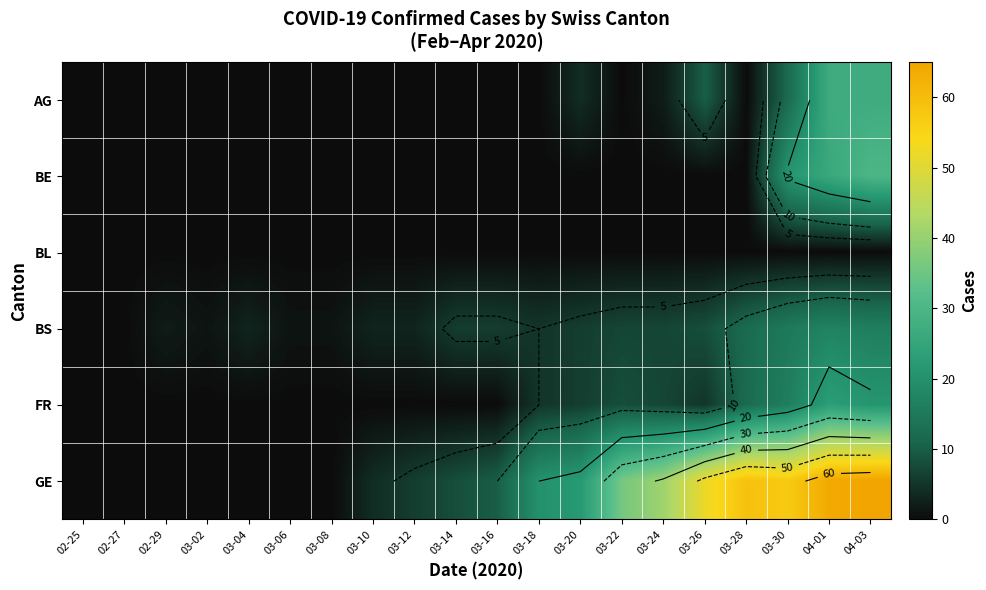

Where is BS nearest to the value 8?

03-26